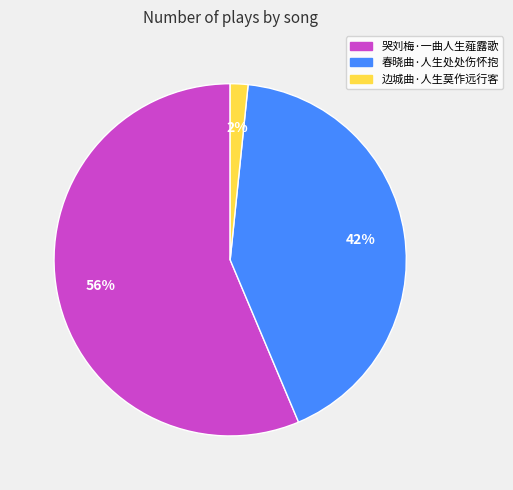

Does 边城曲·人生莫作远行客 account for over 50% of the chart?

No